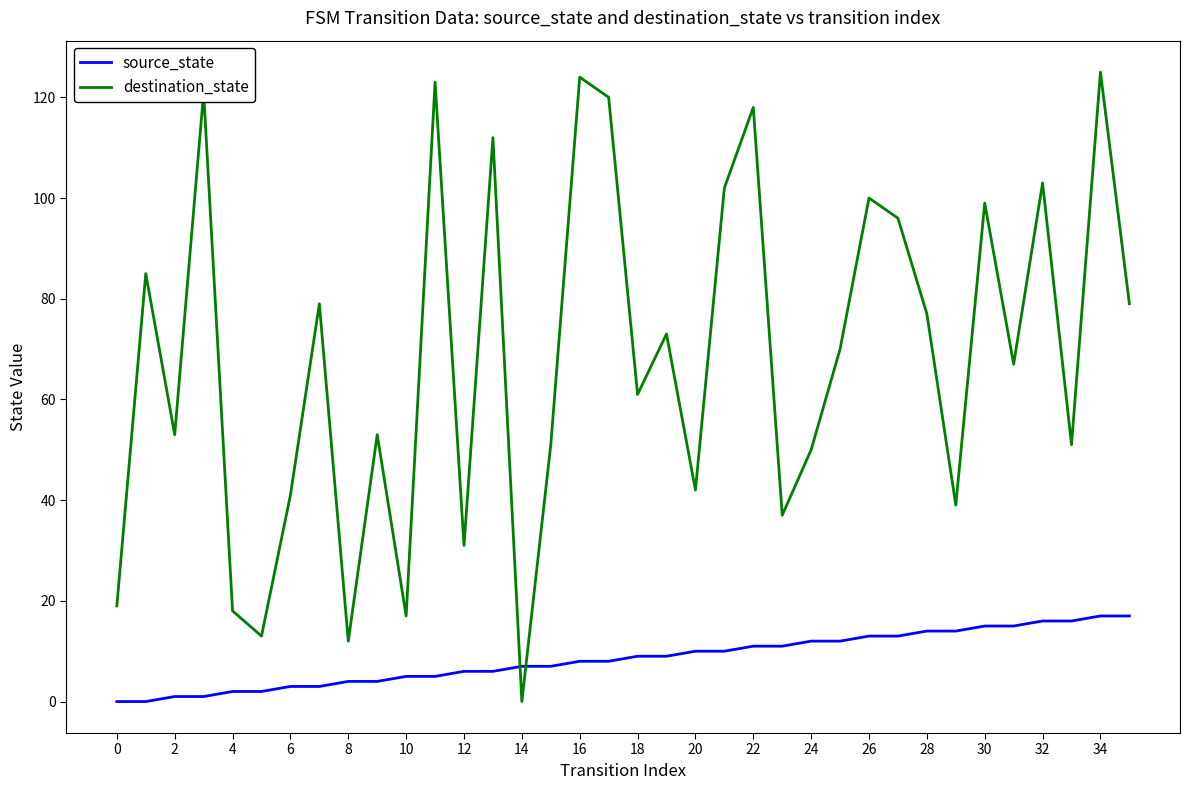

Which series has the widest spread of values?

destination_state